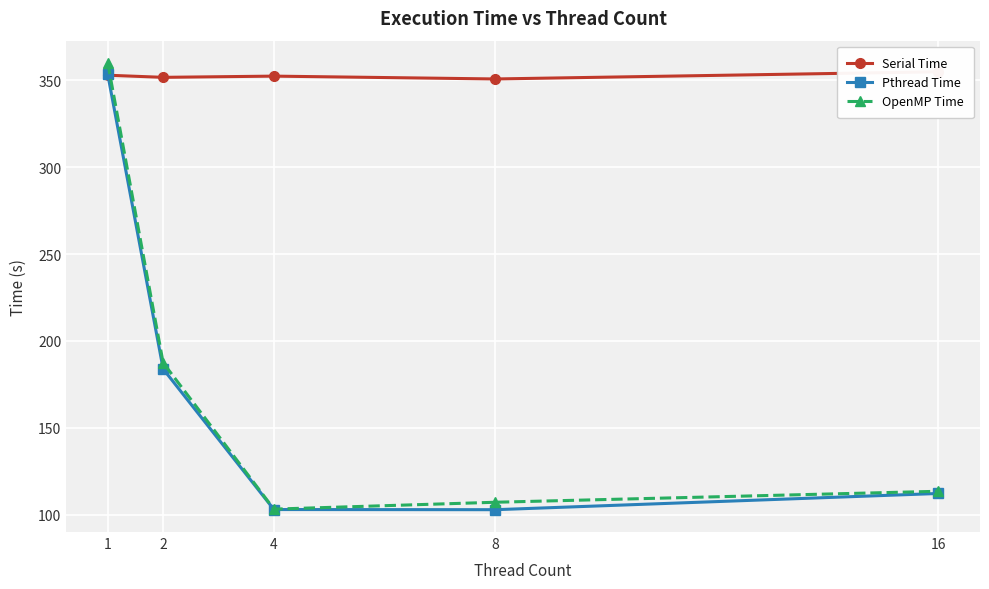

How many interior local valleys does the Serial Time series have?

2